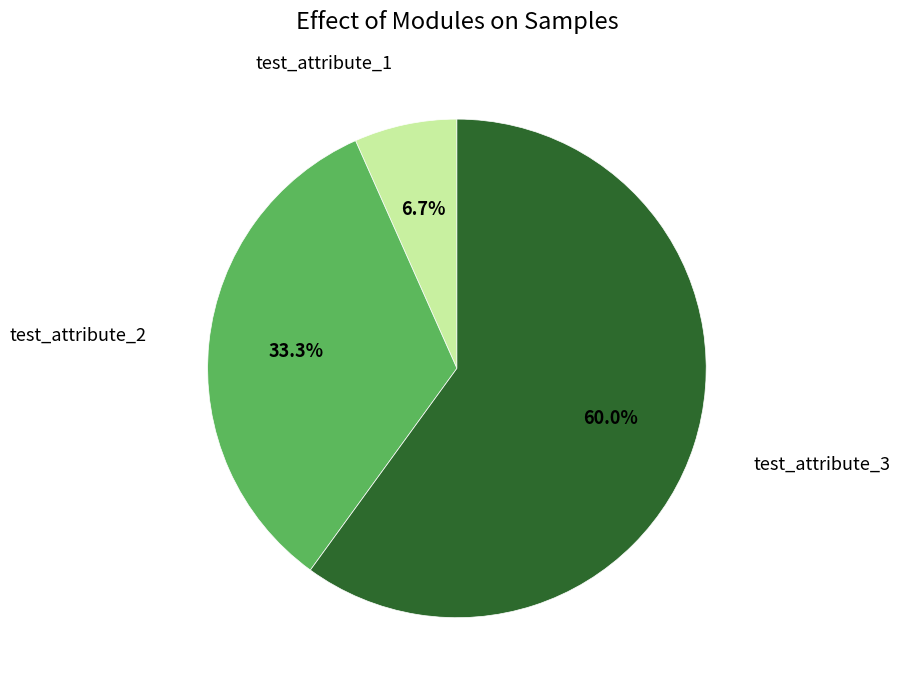

Is there any slice that represents more than half of the pie?

Yes